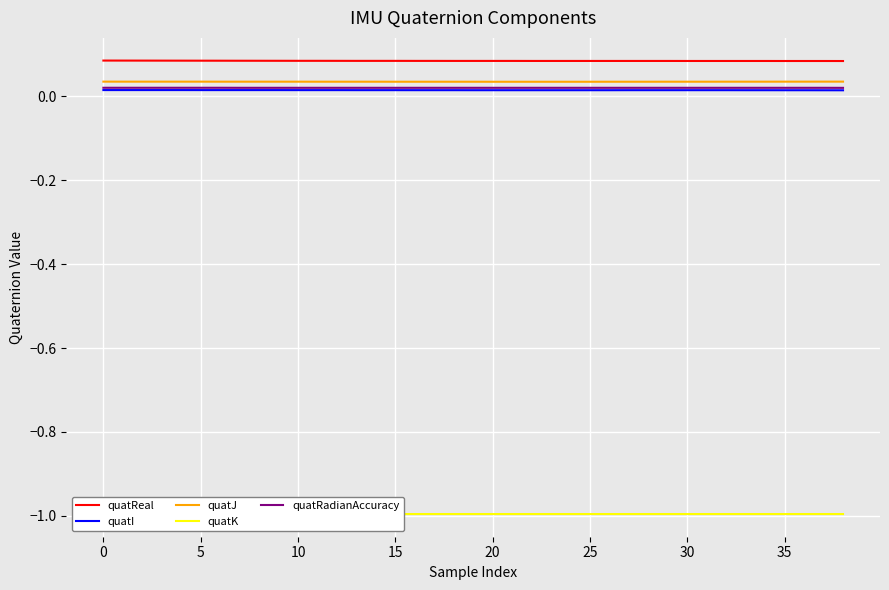

True or false: quatI and quatReal intersect in this chart.

False